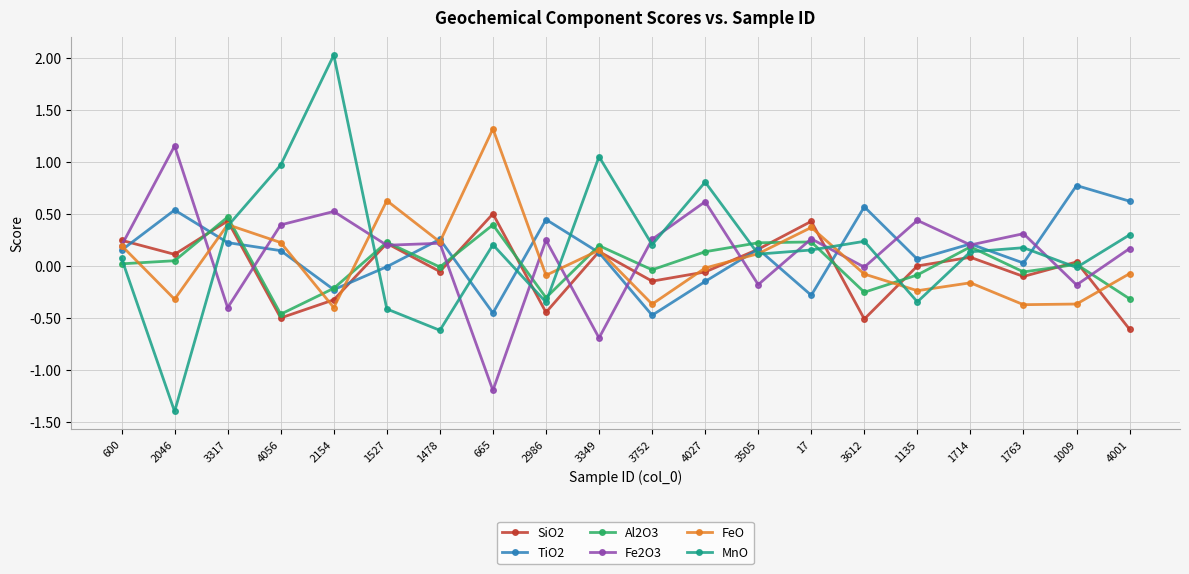

What is the difference between the maximum and minimum values in the Al2O3 series?

0.9